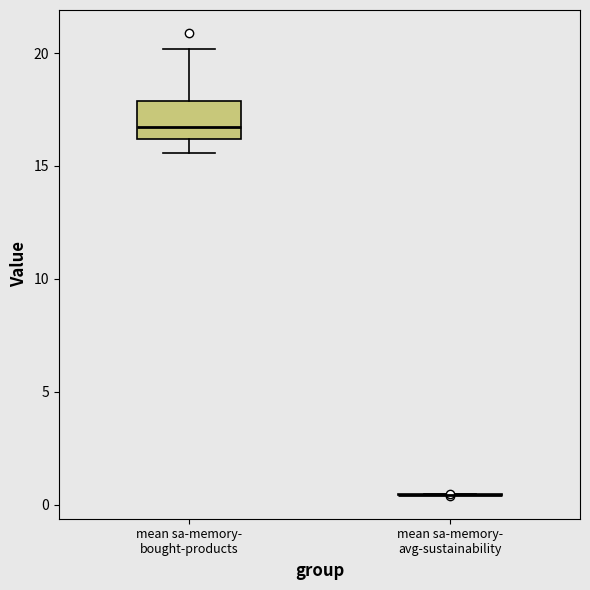

Reading left to right, read every box against the y-axis: the position of its median line, the range the box covers, and the ends of its whiskers. The values are not printed on the chart, so give them approximately, as read against the axis.

mean sa-memory- bought-products: median 16.5, box 16.0 to 18.0, whiskers 15.5 to 20.0
mean sa-memory- avg-sustainability: box collapsed to a line at 0.5, whiskers 0.5 to 0.5